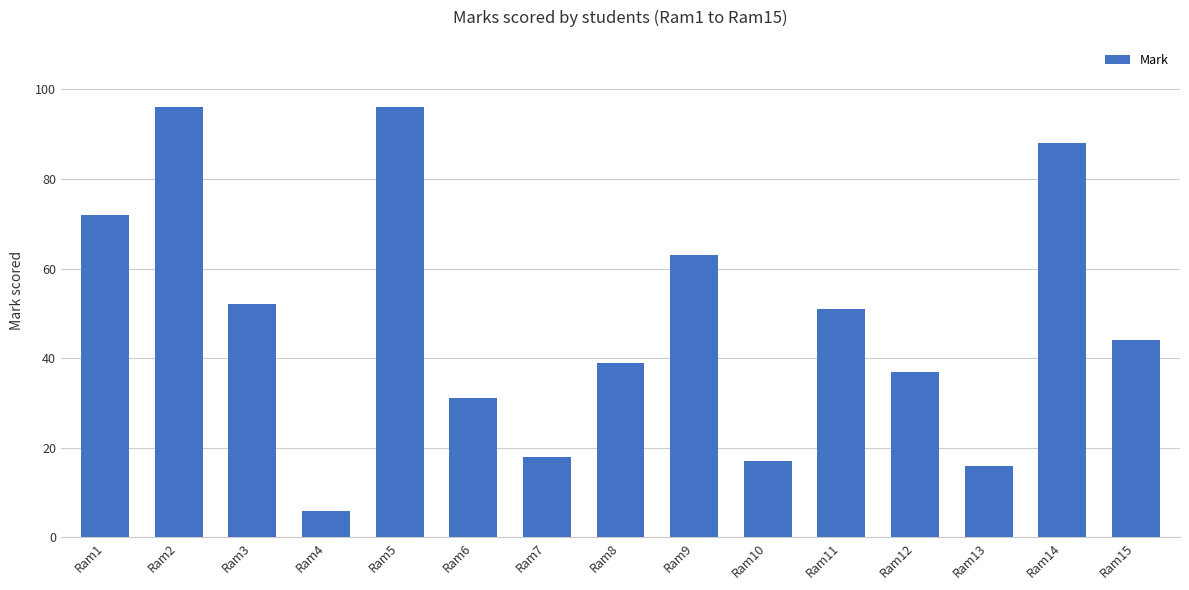

What is the change in value from Ram6 to Ram8?

+8